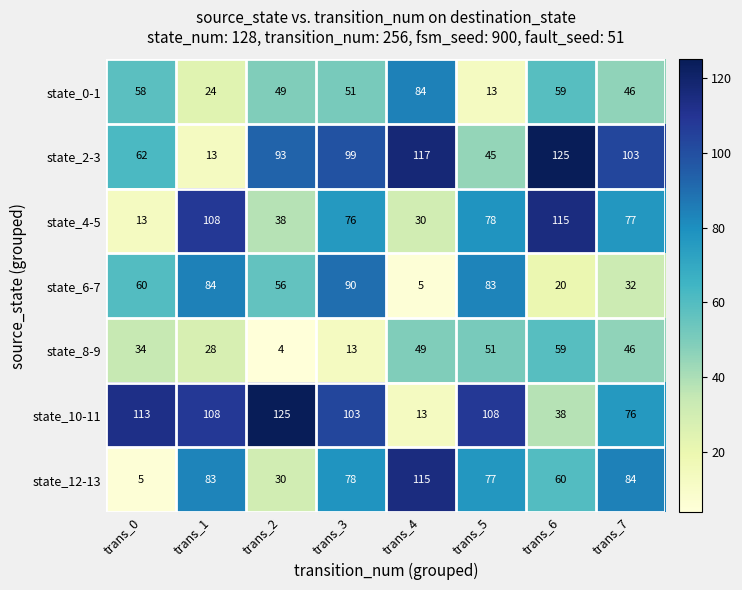

Is it true that state_12-13 equals 37 at trans_6?

False